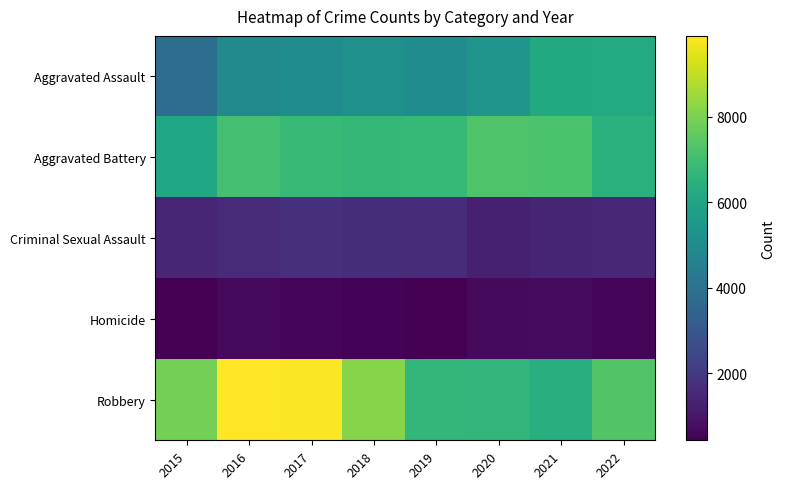

Reading right to left, list all the values displayed in this chart.

Aggravated Assault: 2022=6204	2021=6183	2020=5376	2019=5036	2018=5181	2017=5011	2016=4942	2015=3851
Aggravated Battery: 2022=6455	2021=7208	2020=7273	2019=6771	2018=6713	2017=6831	2016=7063	2015=6056
Criminal Sexual Assault: 2022=1487	2021=1415	2020=1253	2019=1626	2018=1685	2017=1689	2016=1600	2015=1451
Homicide: 2022=600	2021=694	2020=675	2019=437	2018=508	2017=600	2016=664	2015=430
Robbery: 2022=7337	2021=6357	2020=6652	2019=6673	2018=8185	2017=9837	2016=9886	2015=7895